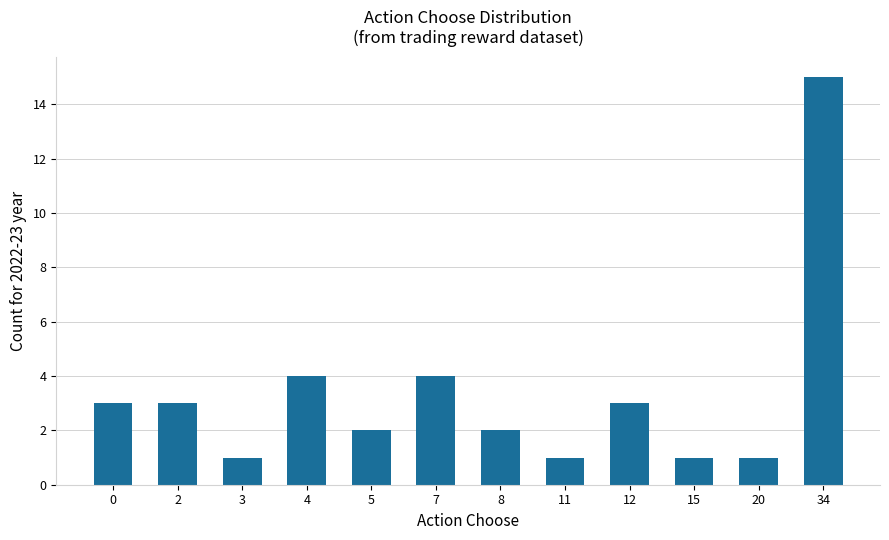

How many data points does each series have?

12